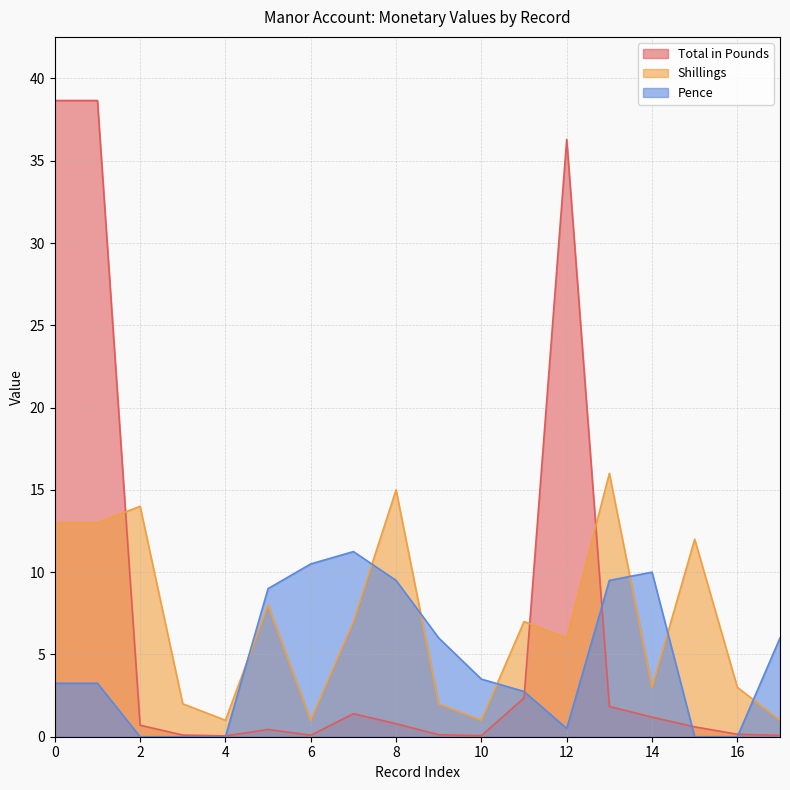

Which series changed the most between 4 and 12?

Total in Pounds